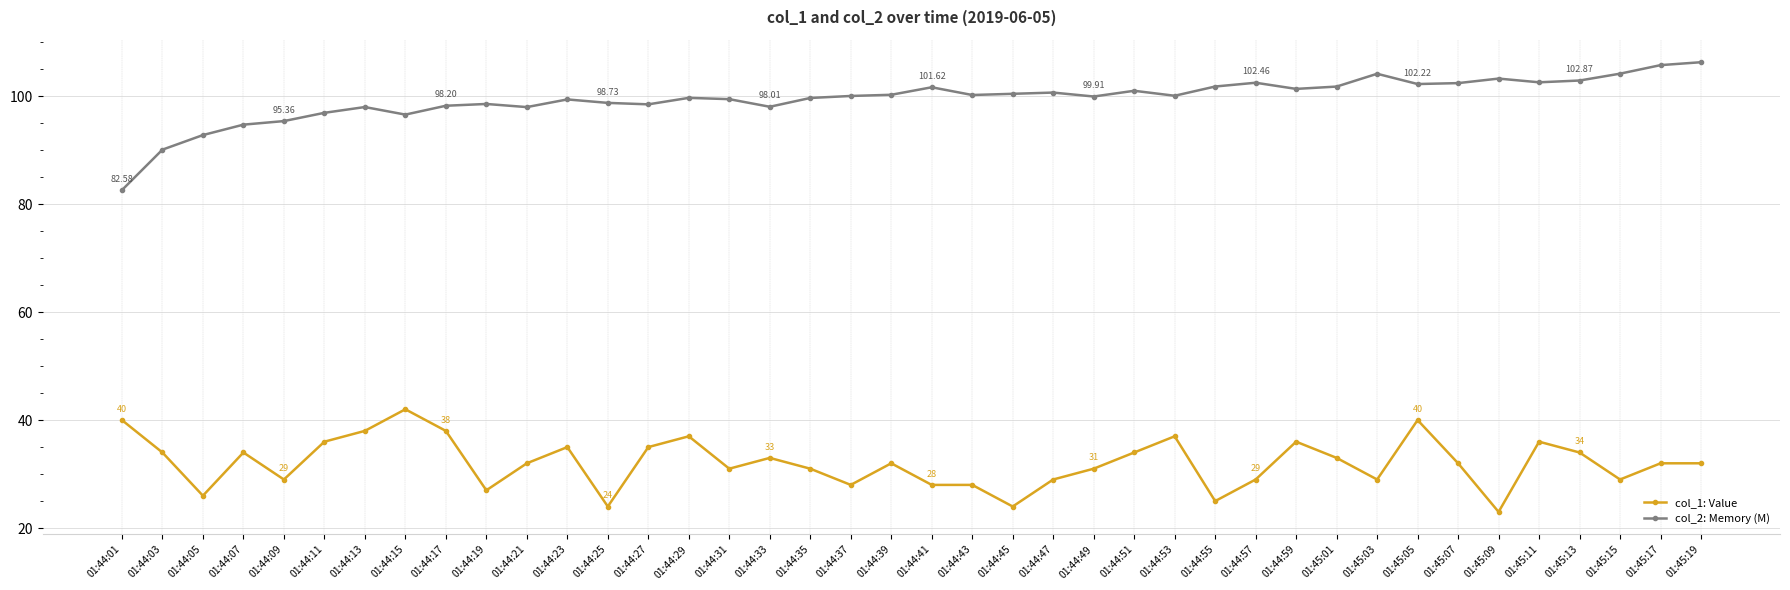

List the series in order of their peak value, highest first.

col_2: Memory (M), col_1: Value